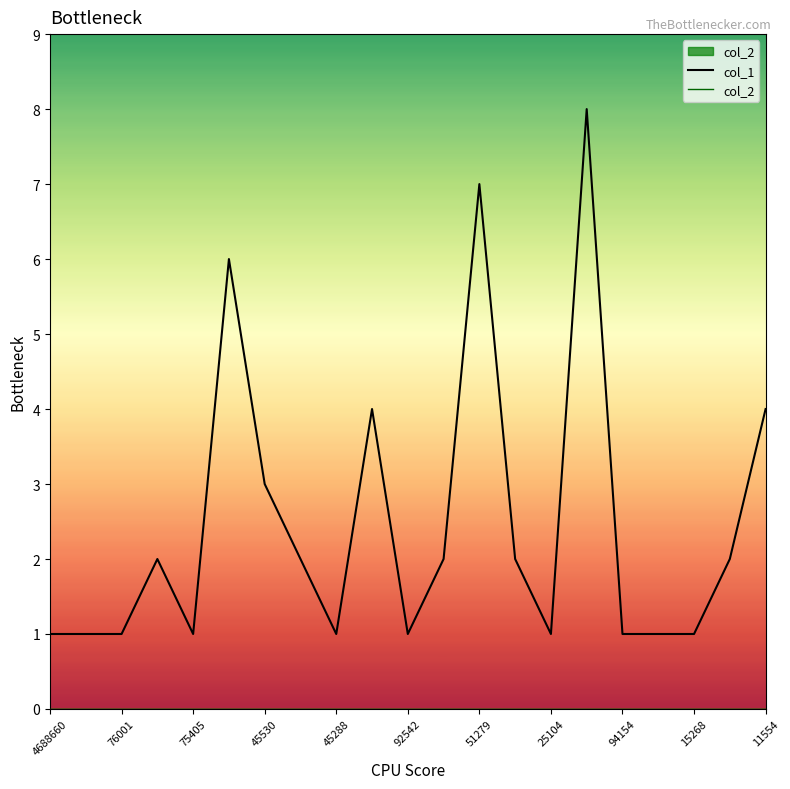

At how many categories does at least one series exceed 2?

6